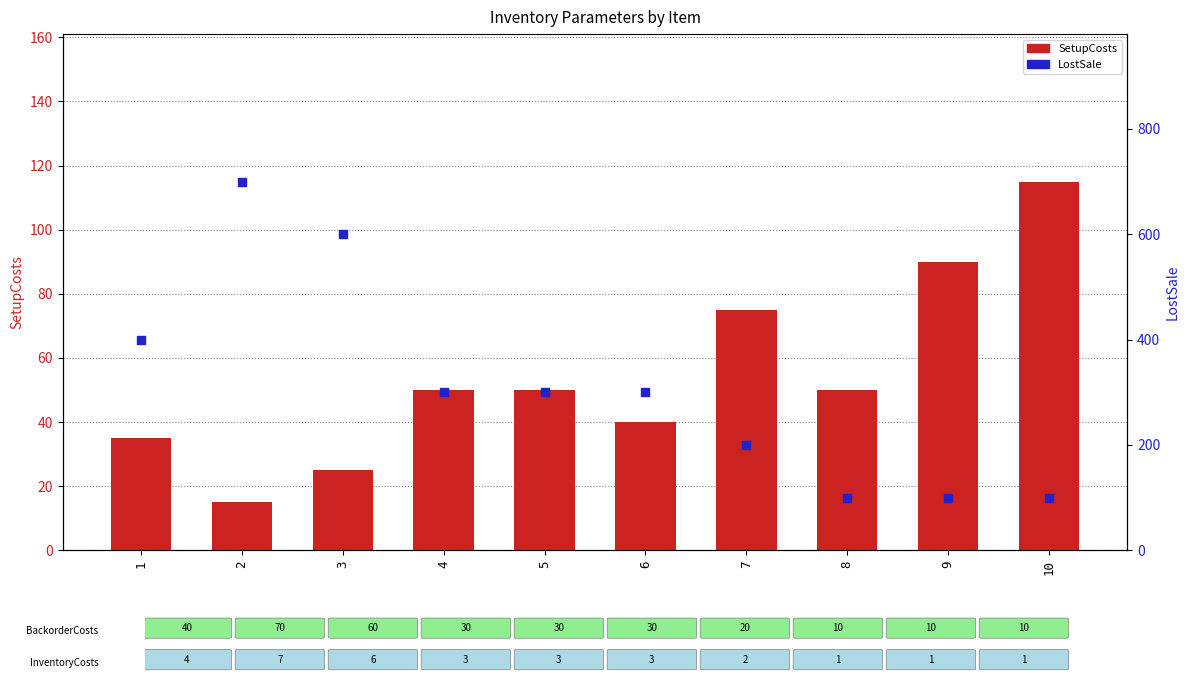

What are all the series names shown in the legend?

SetupCosts, LostSale